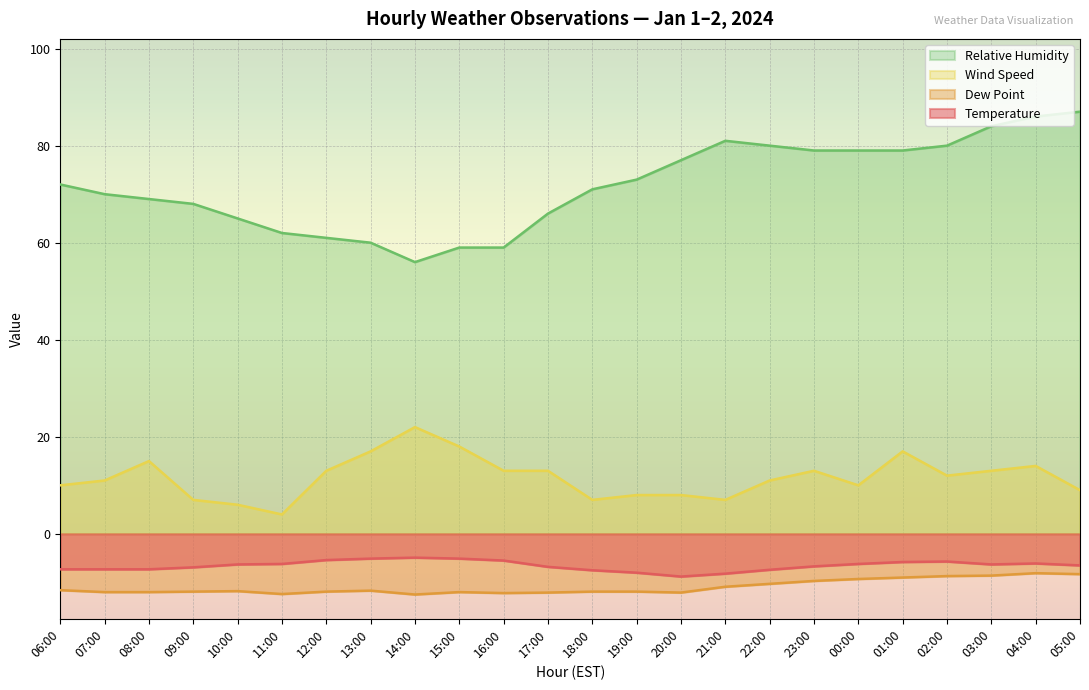

Rank the series by their maximum value, from highest to lowest.

Relative Humidity, Wind Speed, Temperature, Dew Point